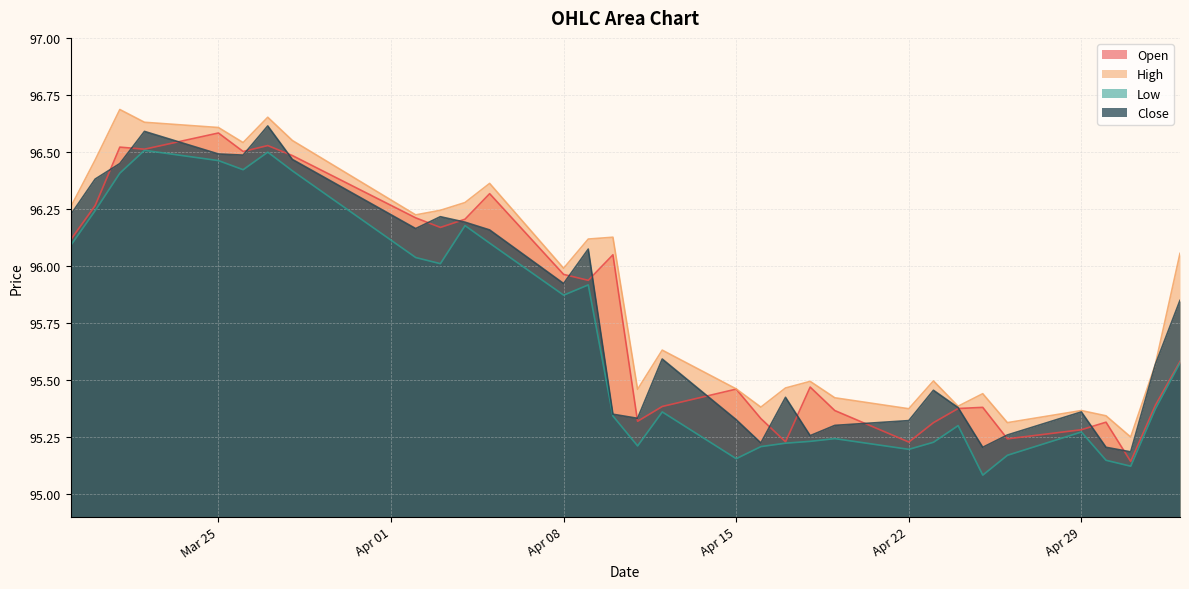

What are all the series names shown in the legend?

Open, High, Low, Close